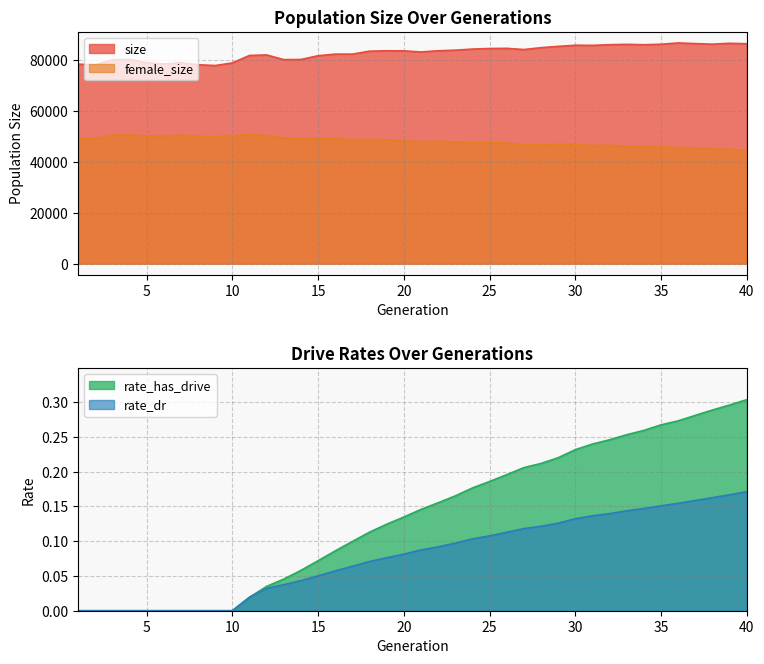

What is the value of the rate_dr point at the 31st from the left?

0.1